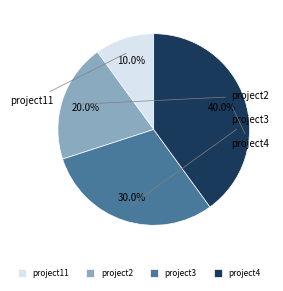

Which category has the biggest portion of the pie?

project4